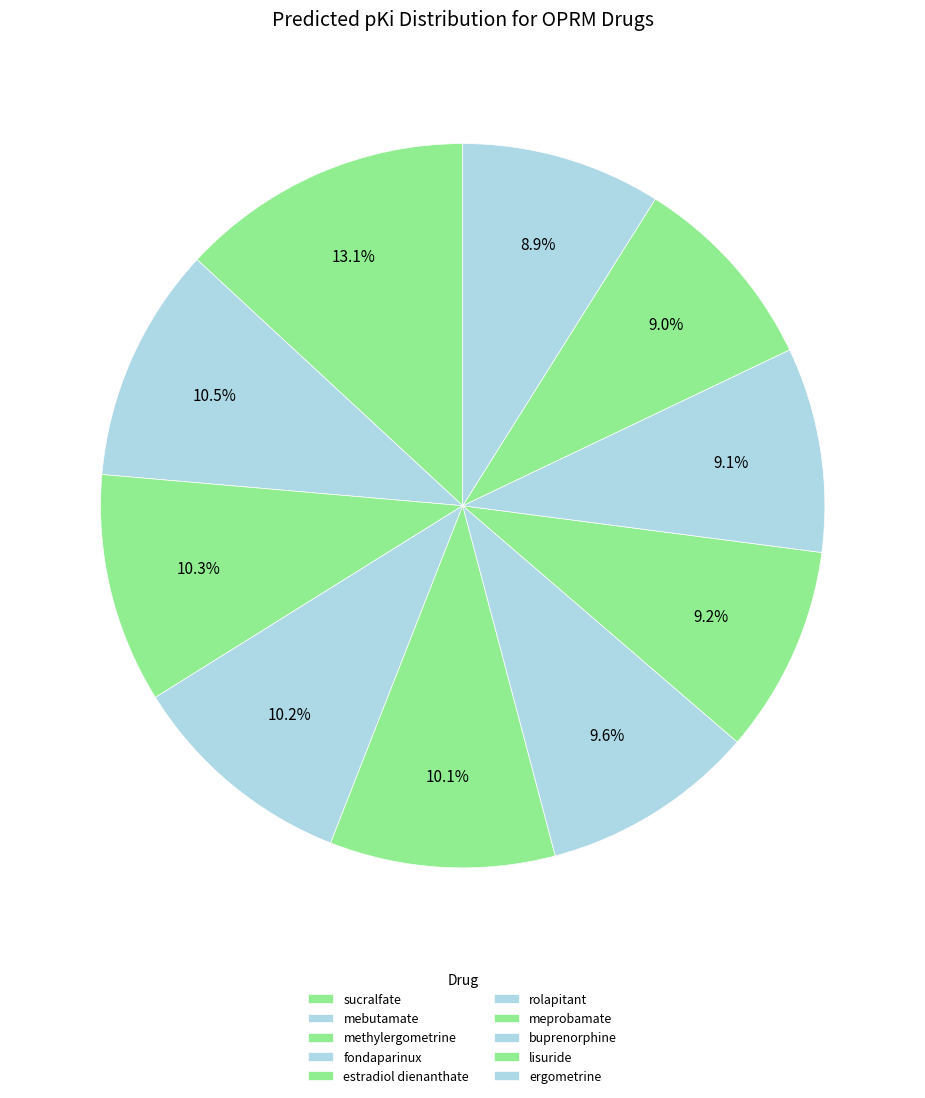

Is fondaparinux the majority of the pie?

No